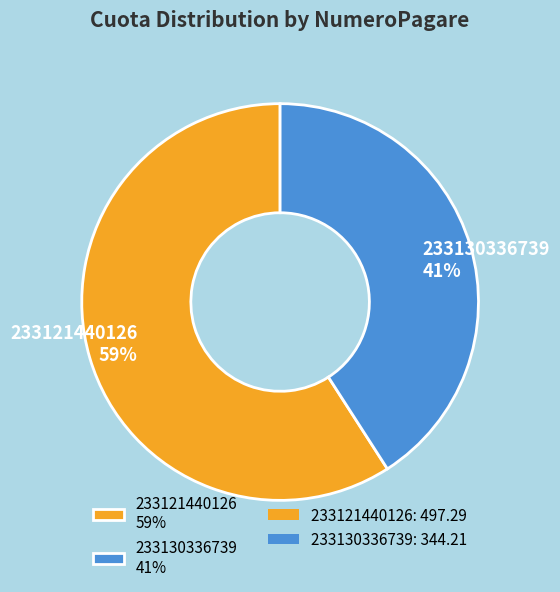

Which slice is the largest?

233121440126